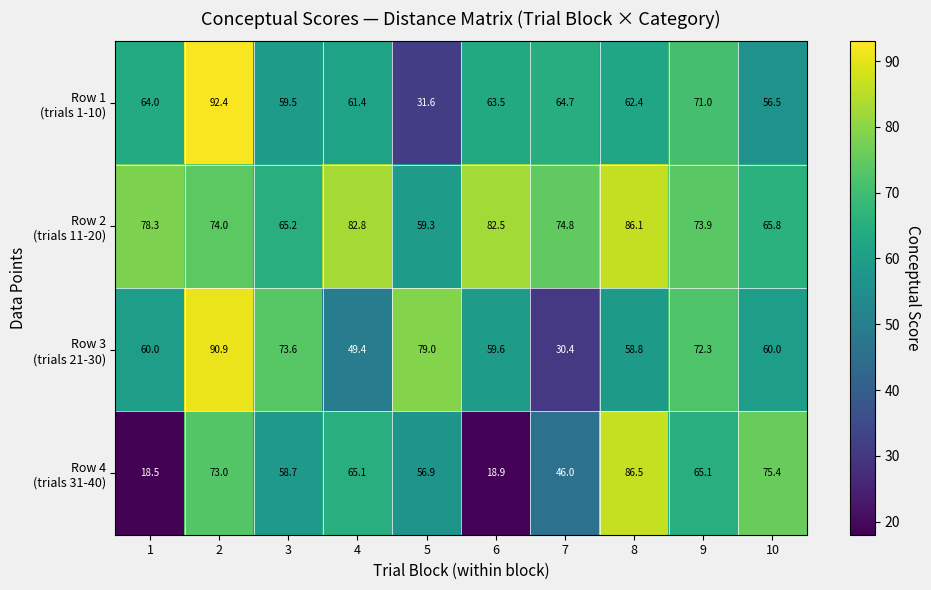

What is the greatest value displayed?

92.4